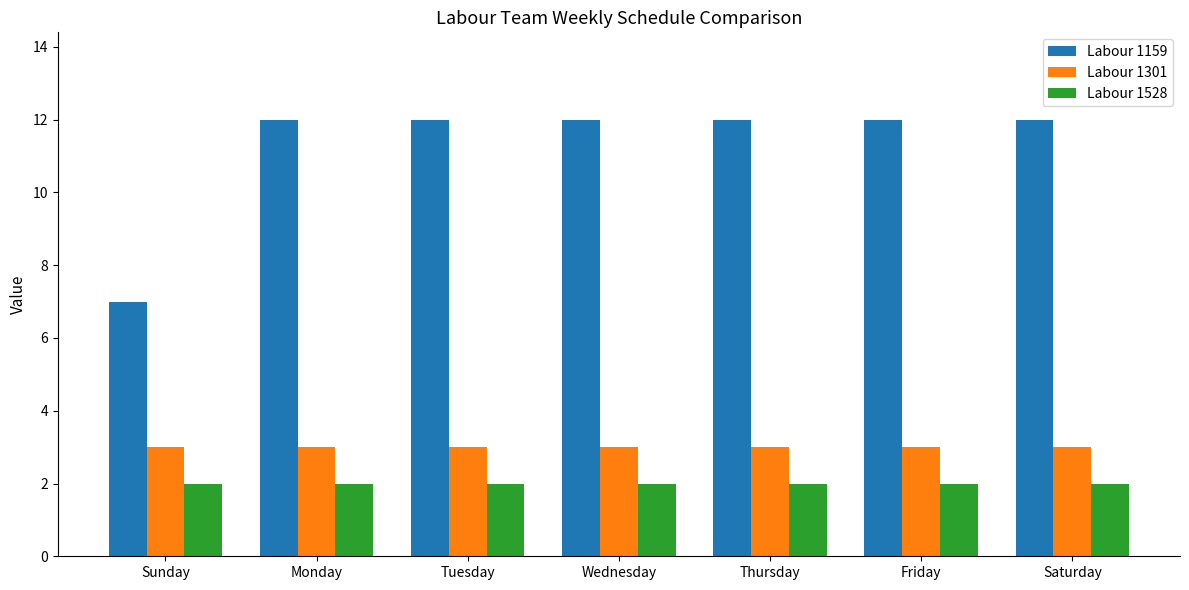

Which series has the widest spread of values?

Labour 1159